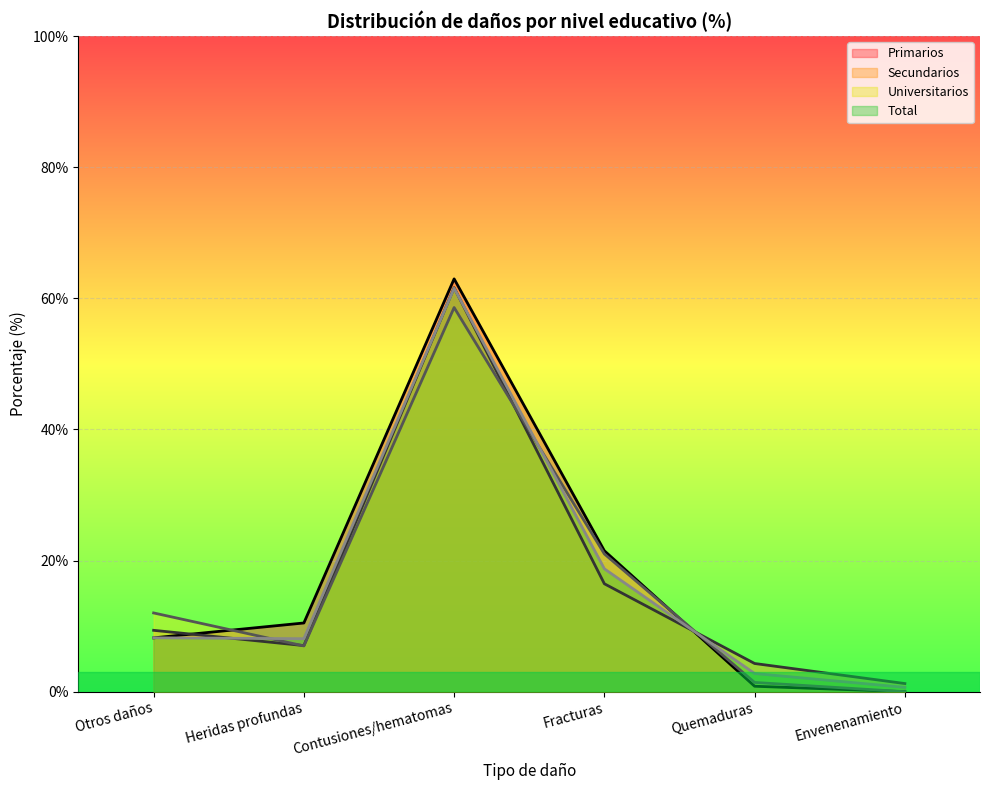

What is the greatest value displayed?

63.0